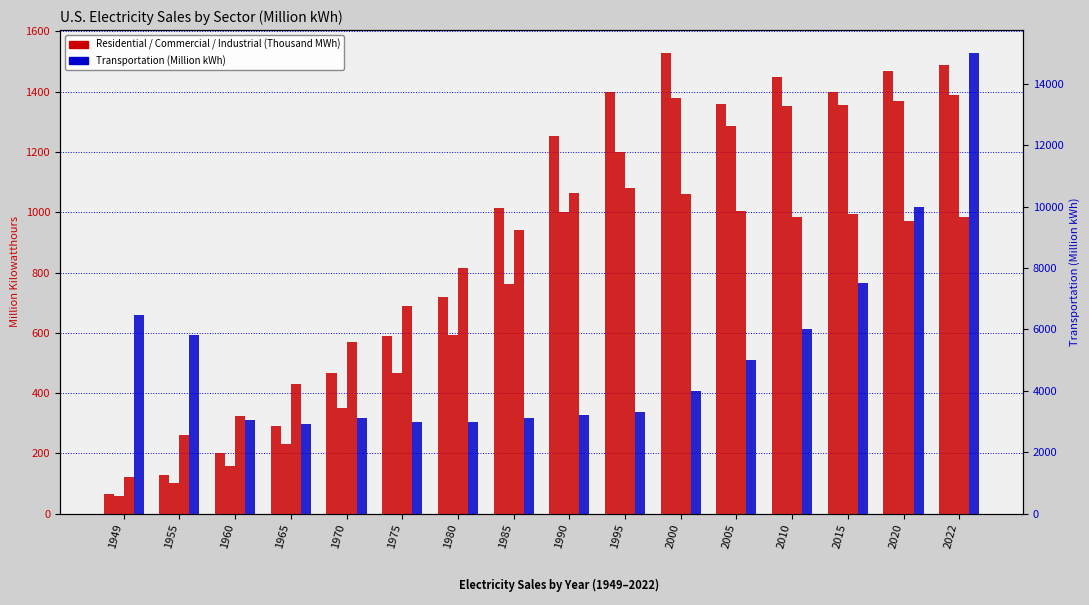

Does the chart contain any negative values?

No